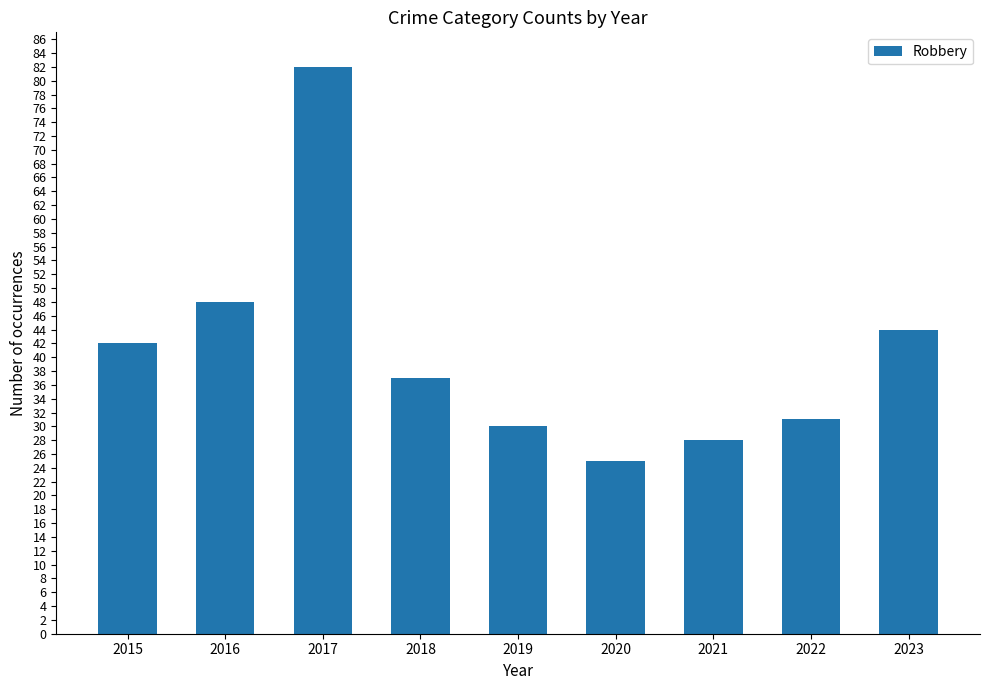

What is the sum of all values?

367